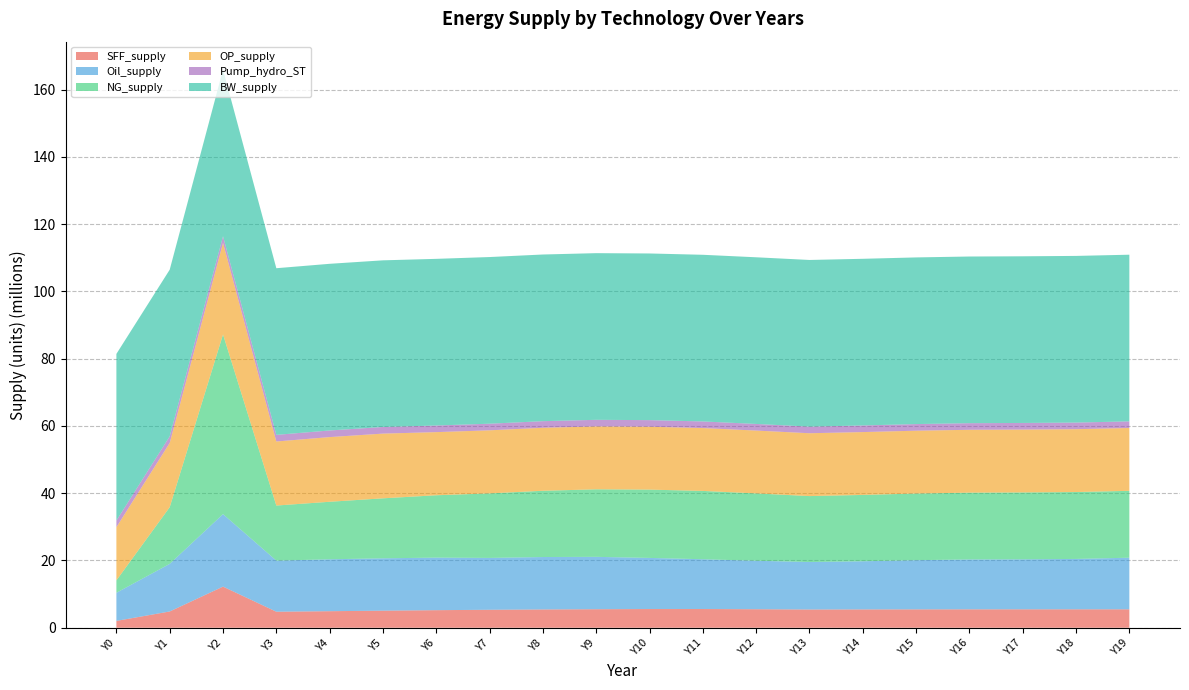

Reading left to right, what are all the values shown in this chart?

SFF_supply: Y0=2037600.8	Y1=4837847.8	Y2=12231994.1	Y3=4768287.0	Y4=4923041.9	Y5=5078030.5	Y6=5225295.4	Y7=5347150.2	Y8=5439544.1	Y9=5511869.4	Y10=5563539.6	Y11=5567807.5	Y12=5508743.4	Y13=5425668.4	Y14=5449729.8	Y15=5466213.6	Y16=5476118.3	Y17=5480765.9	Y18=5481698.2	Y19=5480370.6
Oil_supply: Y0=8360591.9	Y1=14150324.0	Y2=21549718.5	Y3=15194768.7	Y4=15433640.2	Y5=15566453.7	Y6=15625245.7	Y7=15416103.0	Y8=15588614.5	Y9=15570259.2	Y10=15197708.6	Y11=14800150.6	Y12=14414032.0	Y13=14113398.5	Y14=14315162.4	Y15=14626071.4	Y16=14835248.8	Y17=14869036.5	Y18=14979251.6	Y19=15346954.9
NG_supply: Y0=3685435.4	Y1=16857220.8	Y2=53432806.2	Y3=16373900.0	Y4=17101162.5	Y5=17839546.4	Y6=18543767.7	Y7=19184445.3	Y8=19701490.5	Y9=20078047.3	Y10=20311142.0	Y11=20316843.8	Y12=20021296.7	Y13=19609111.5	Y14=19729465.6	Y15=19812880.1	Y16=19863673.7	Y17=19887823.6	Y18=19892366.1	Y19=19884945.9
OP_supply: Y0=15820207.4	Y1=19097229.1	Y2=27230058.1	Y3=19044208.4	Y4=19233855.5	Y5=19241892.4	Y6=18772000.3	Y7=18755988.1	Y8=18727878.2	Y9=18697642.1	Y10=18693268.1	Y11=18689578.6	Y12=18687325.7	Y13=18686718.9	Y14=18686333.6	Y15=18686142.8	Y16=18686073.2	Y17=18686035.2	Y18=18686017.6	Y19=18686010.3
Pump_hydro_ST: Y0=1967272.1	Y1=1967272.1	Y2=1967272.1	Y3=1967272.1	Y4=1967272.1	Y5=1967272.1	Y6=1967272.1	Y7=1967272.1	Y8=1967272.1	Y9=1967272.1	Y10=1967272.1	Y11=1967272.1	Y12=1967272.1	Y13=1967272.1	Y14=1967272.1	Y15=1967272.1	Y16=1967272.1	Y17=1967272.1	Y18=1967272.1	Y19=1967272.1
BW_supply: Y0=49555455.0	Y1=49555455.0	Y2=49555455.0	Y3=49555455.0	Y4=49555455.0	Y5=49555455.0	Y6=49555455.0	Y7=49555455.0	Y8=49555455.0	Y9=49555455.0	Y10=49555455.0	Y11=49555455.0	Y12=49555455.0	Y13=49555455.0	Y14=49555455.0	Y15=49555455.0	Y16=49555455.0	Y17=49555455.0	Y18=49555455.0	Y19=49555455.0